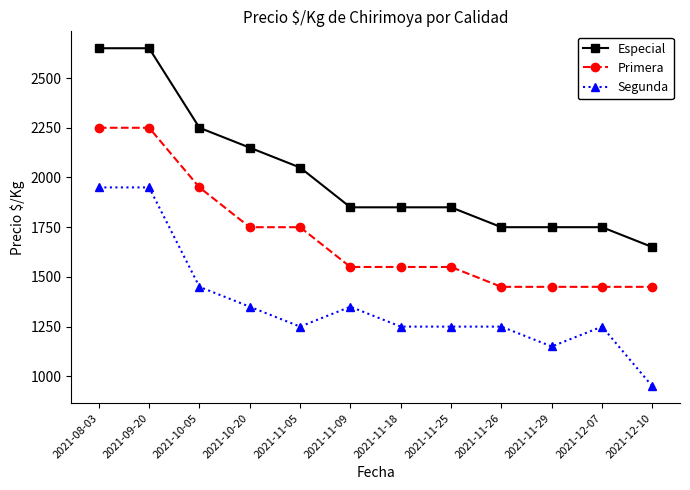

Rank the series at 2021-12-07 from lowest to highest value.

Segunda, Primera, Especial